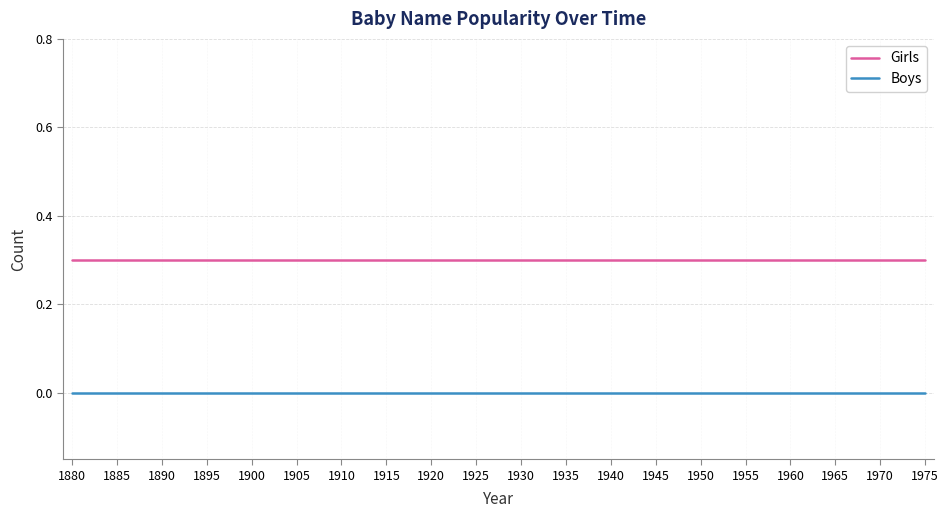

List the series in order of their peak value, highest first.

Girls, Boys